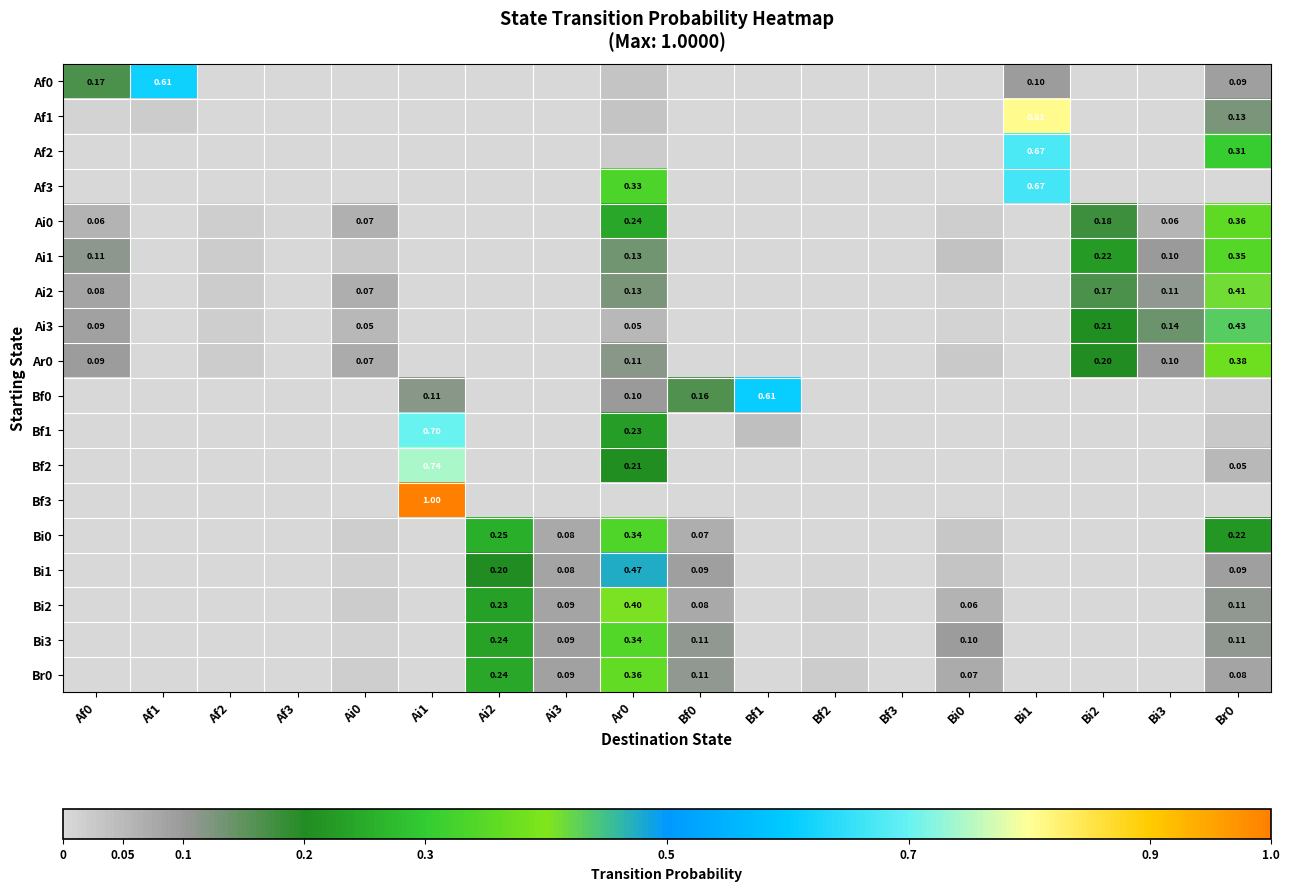

What is the highest value of the Bf2 series?

0.7